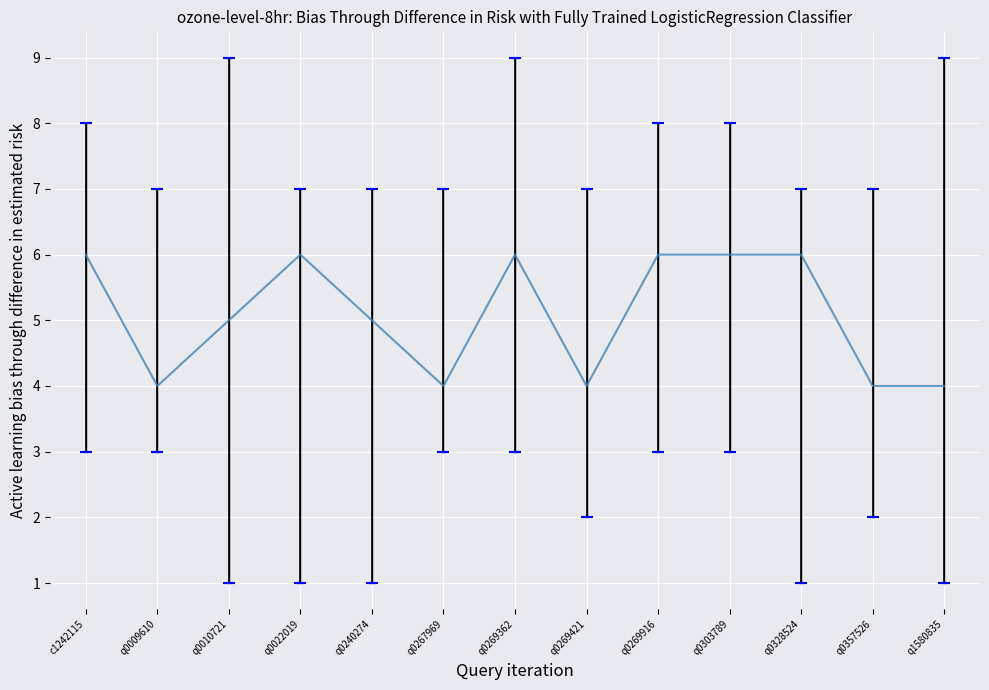

The chart shows a value of 4 at q0267969. True or false?

True